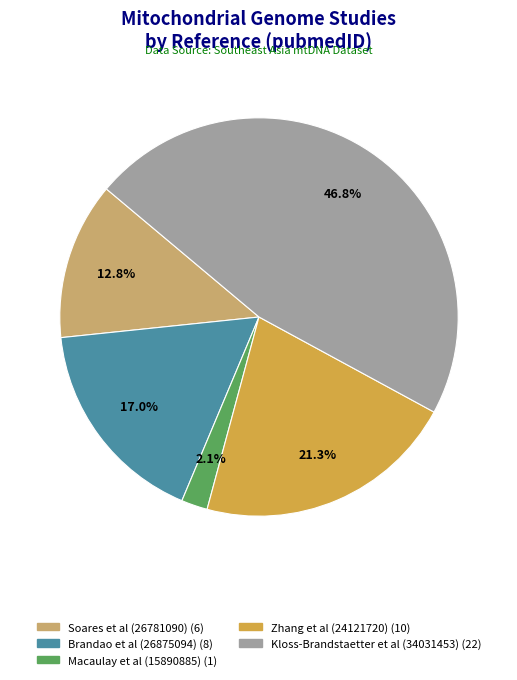

To the nearest percent, what percentage of the pie is Soares et al (26781090)?

13%